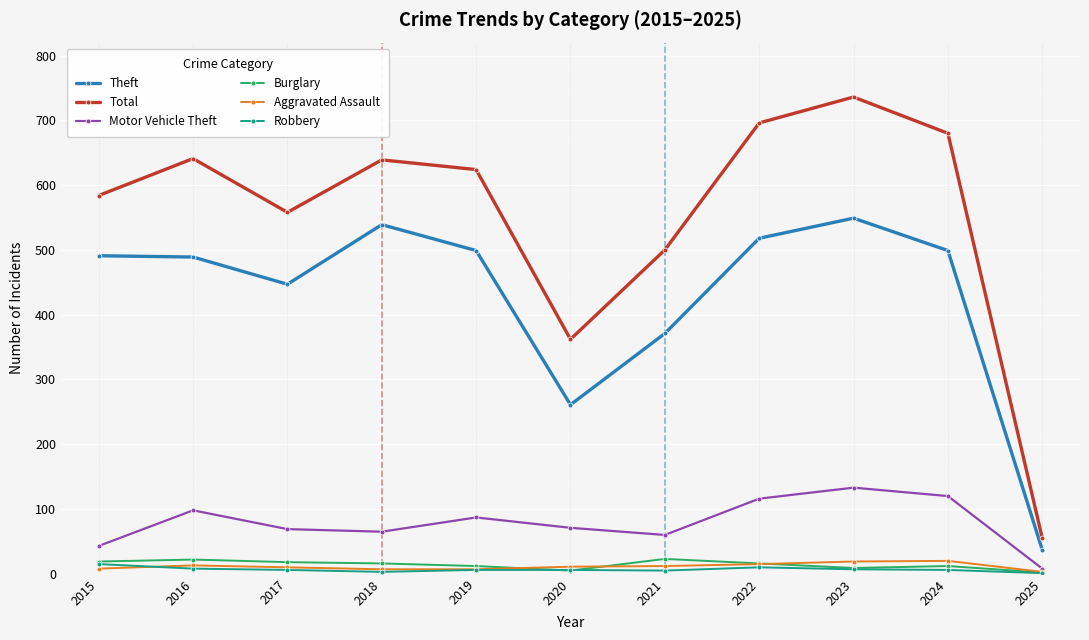

How many lines are shown in the chart?

6